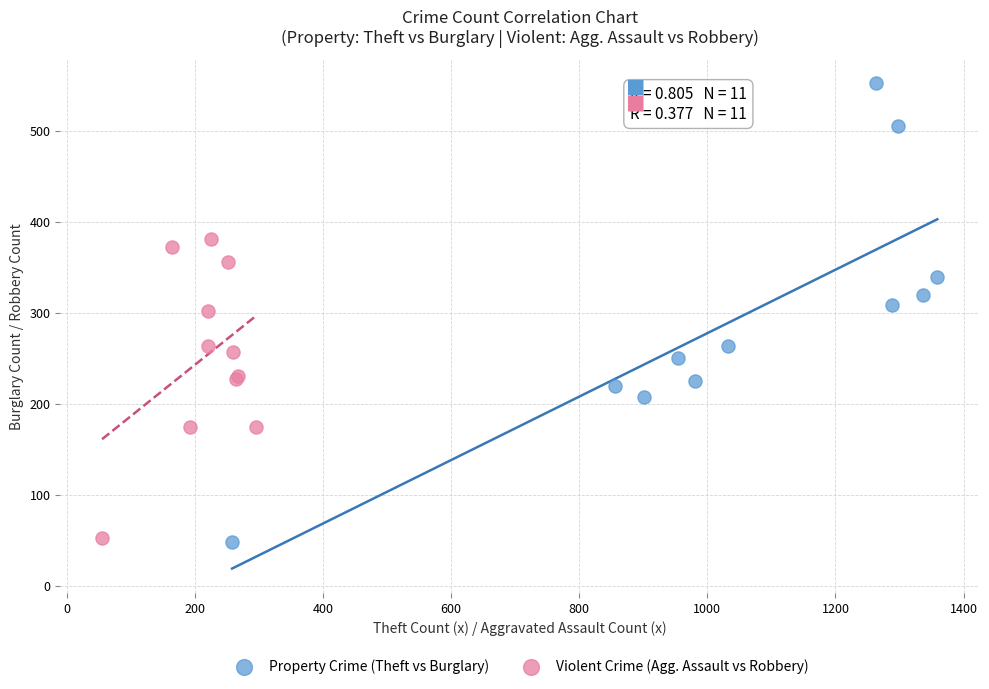

Which series contains the highest Y value?

Property Crime (Theft vs Burglary)